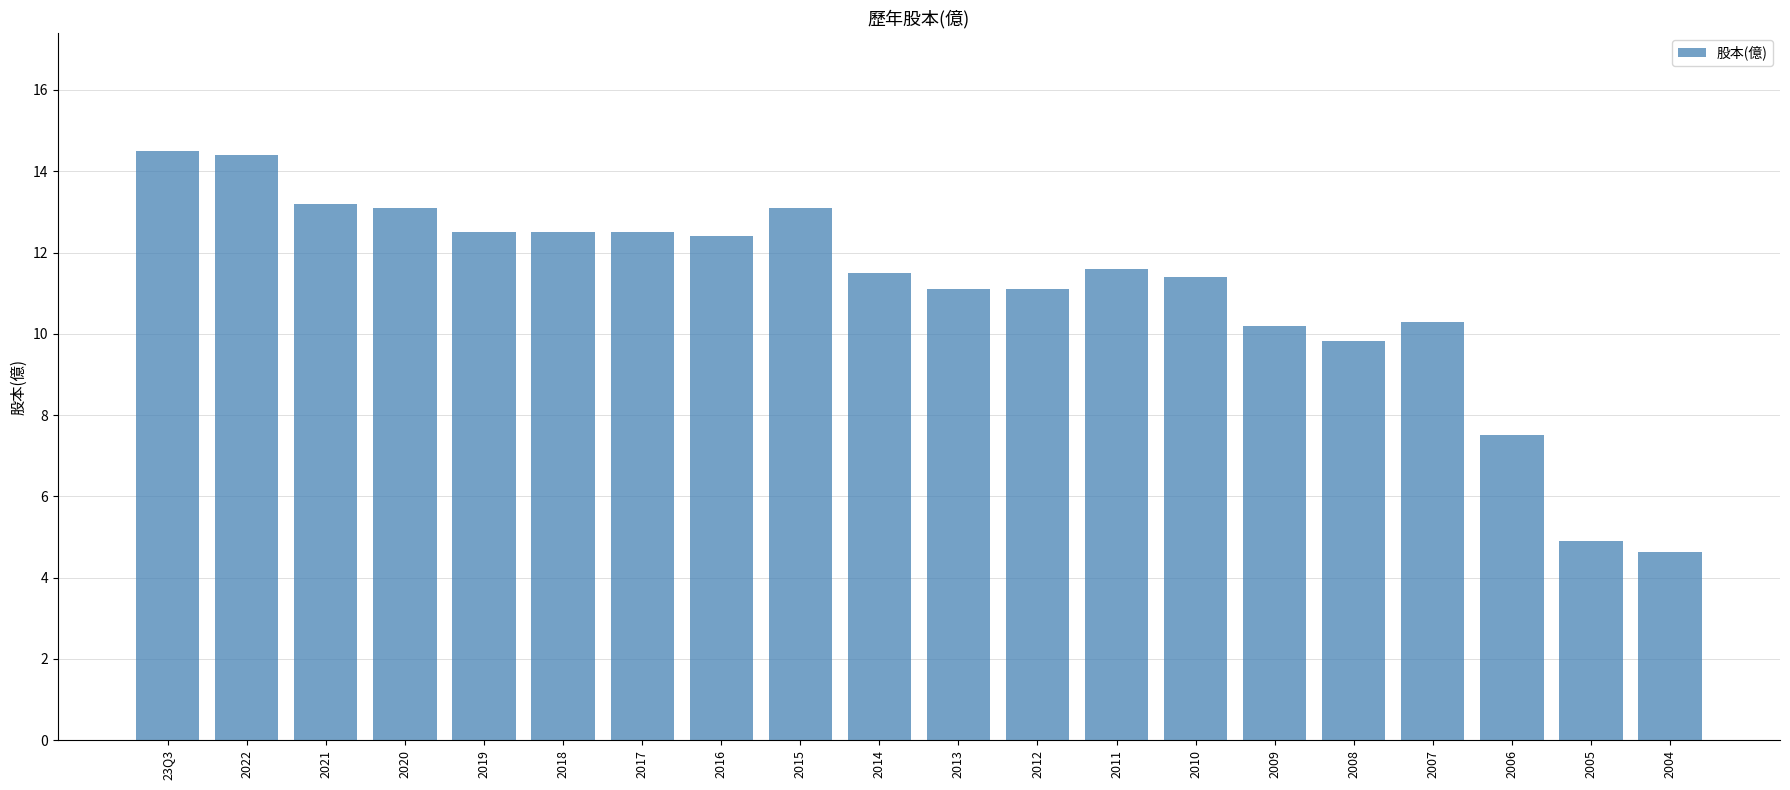

What is the difference between the maximum and minimum values?

9.9